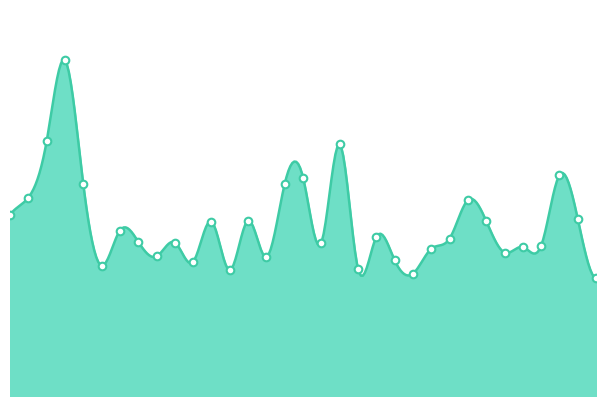

Between 1985 and 1988, which is larger?

1988